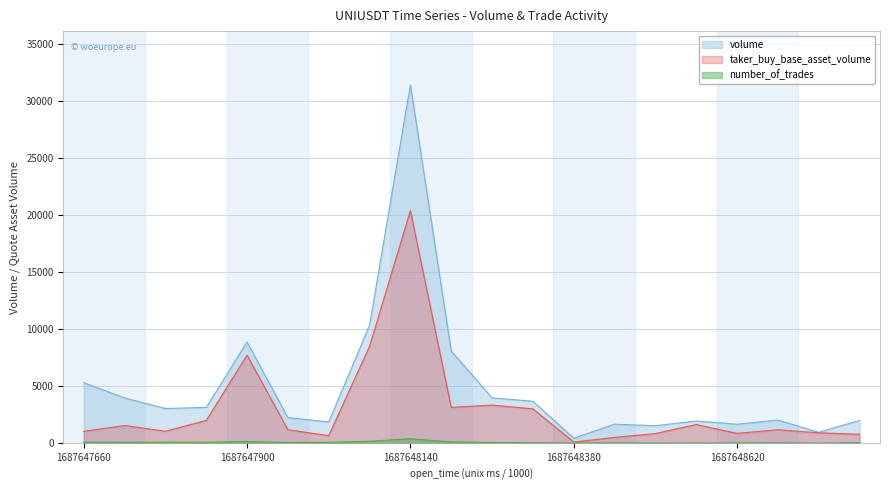

The value of volume at 1687648800000 is 814. True or false?

False